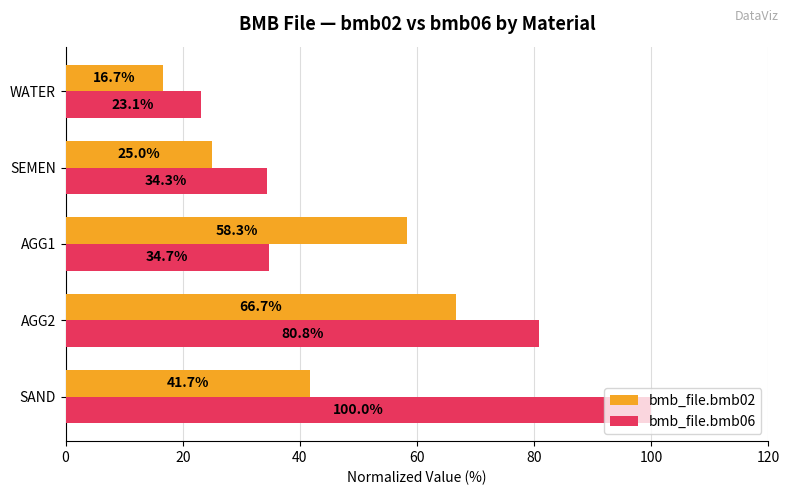

What is the sum of all bmb_file.bmb06 values?

272.9